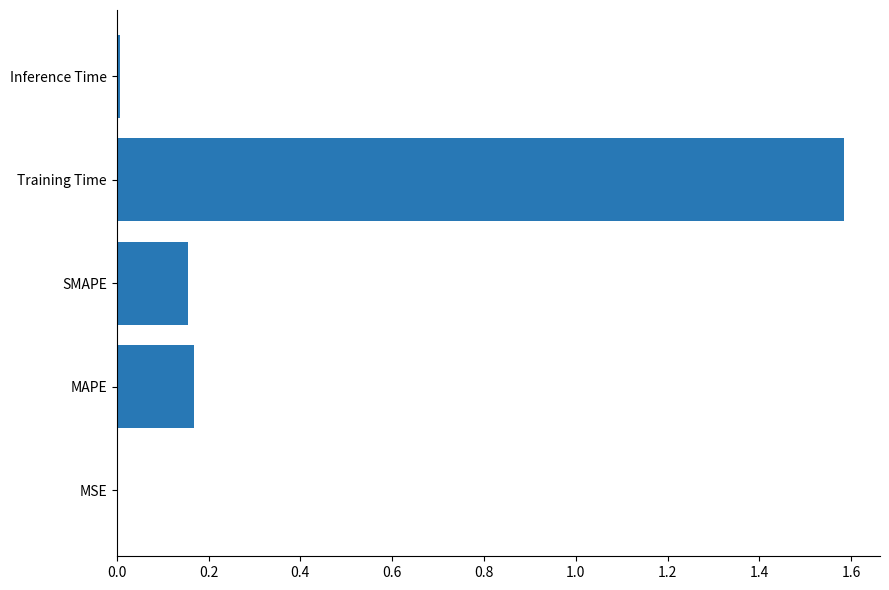

Is it true that the value at Inference Time is 0.0?

True